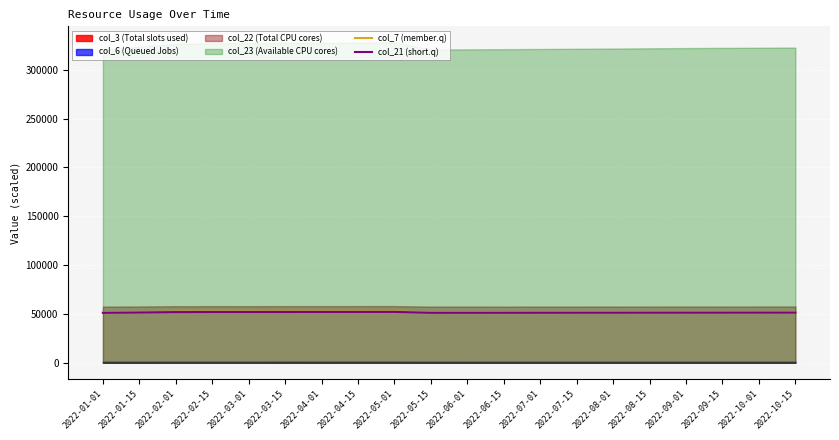

The value of col_21 (short.q) at 2022-06-15 is 51023. True or false?

True